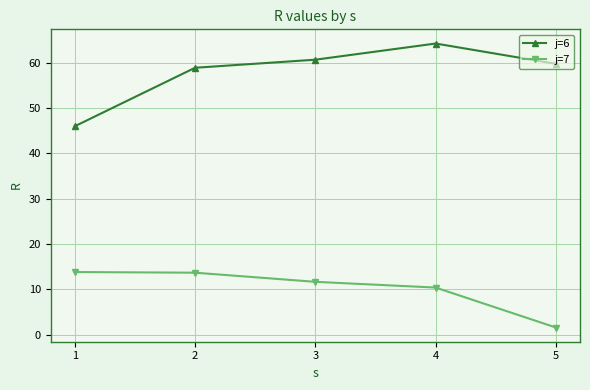

At how many categories does at least one series exceed 5?

5